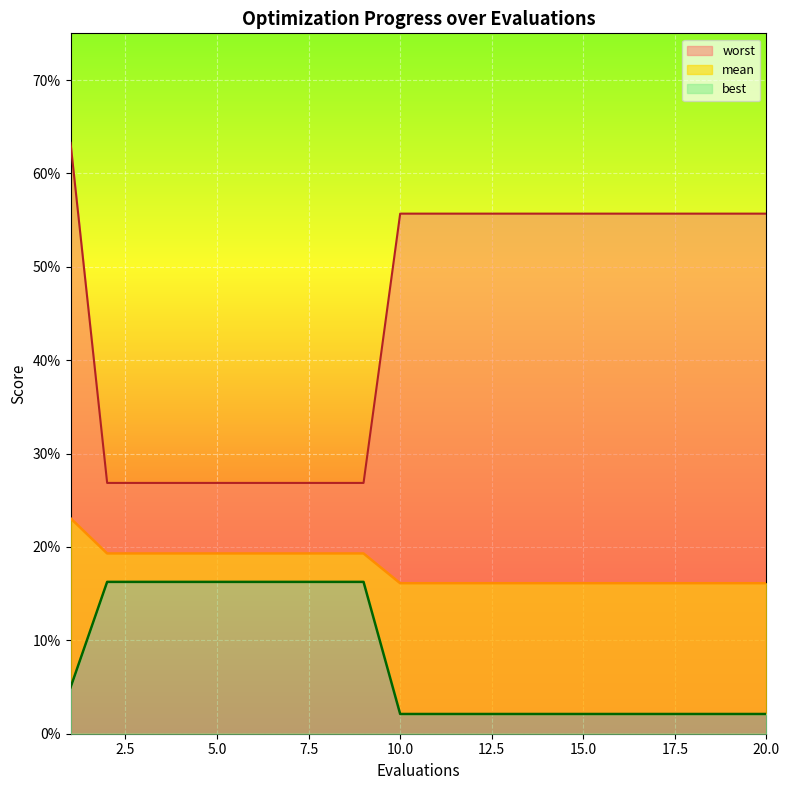

True or false: best and mean intersect in this chart.

False